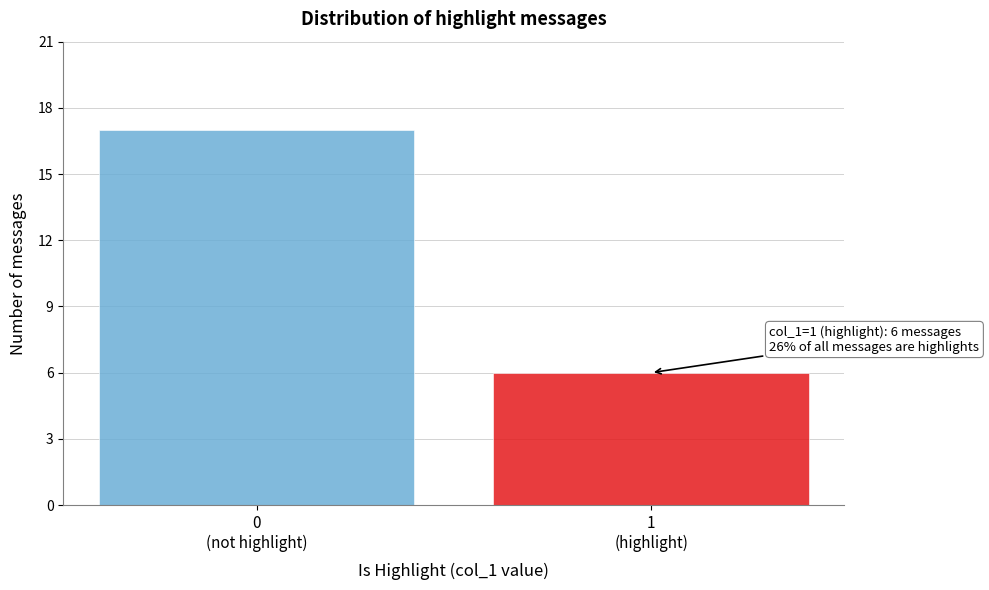

Reading right to left, list all the values displayed in this chart.

6	17